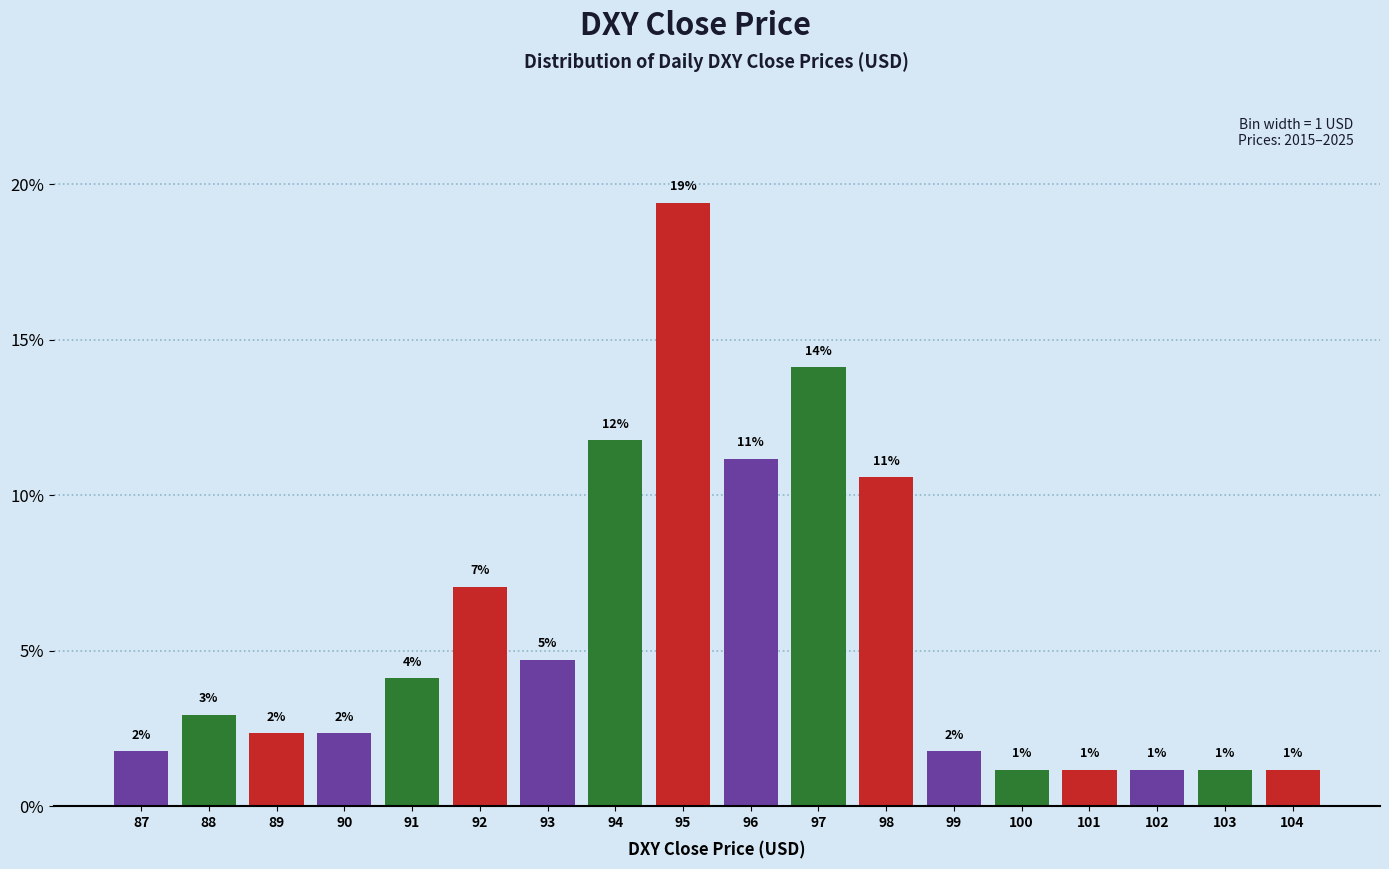

Does the chart contain any negative values?

No